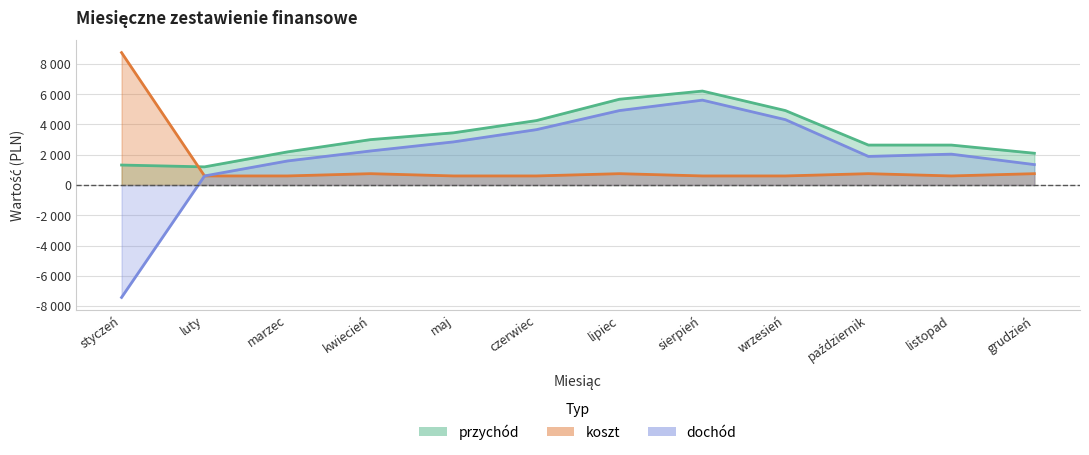

True or false: koszt has more than 0 points higher than both neighbors.

True